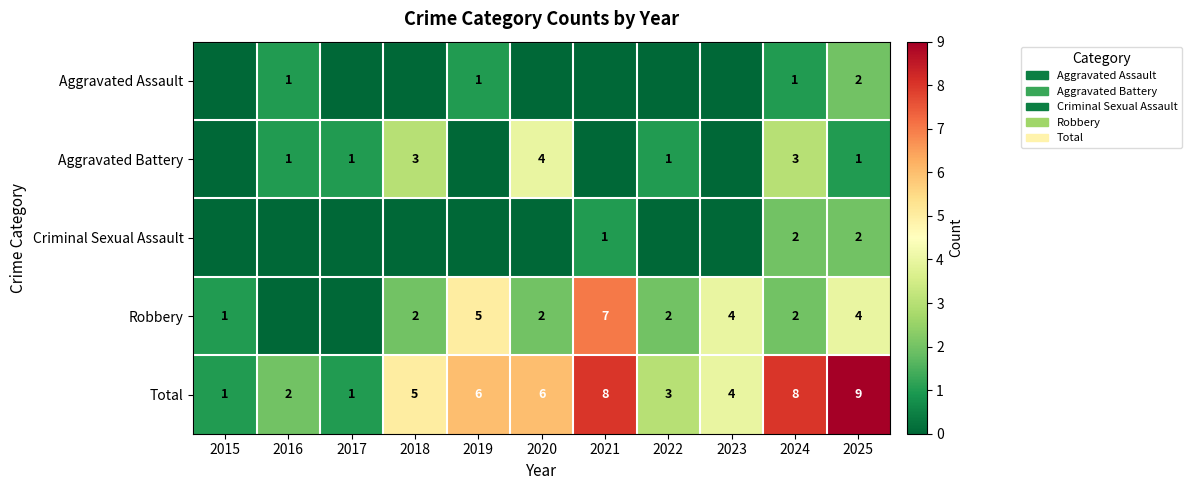

What is the difference between the highest and lowest values at 2016?

2